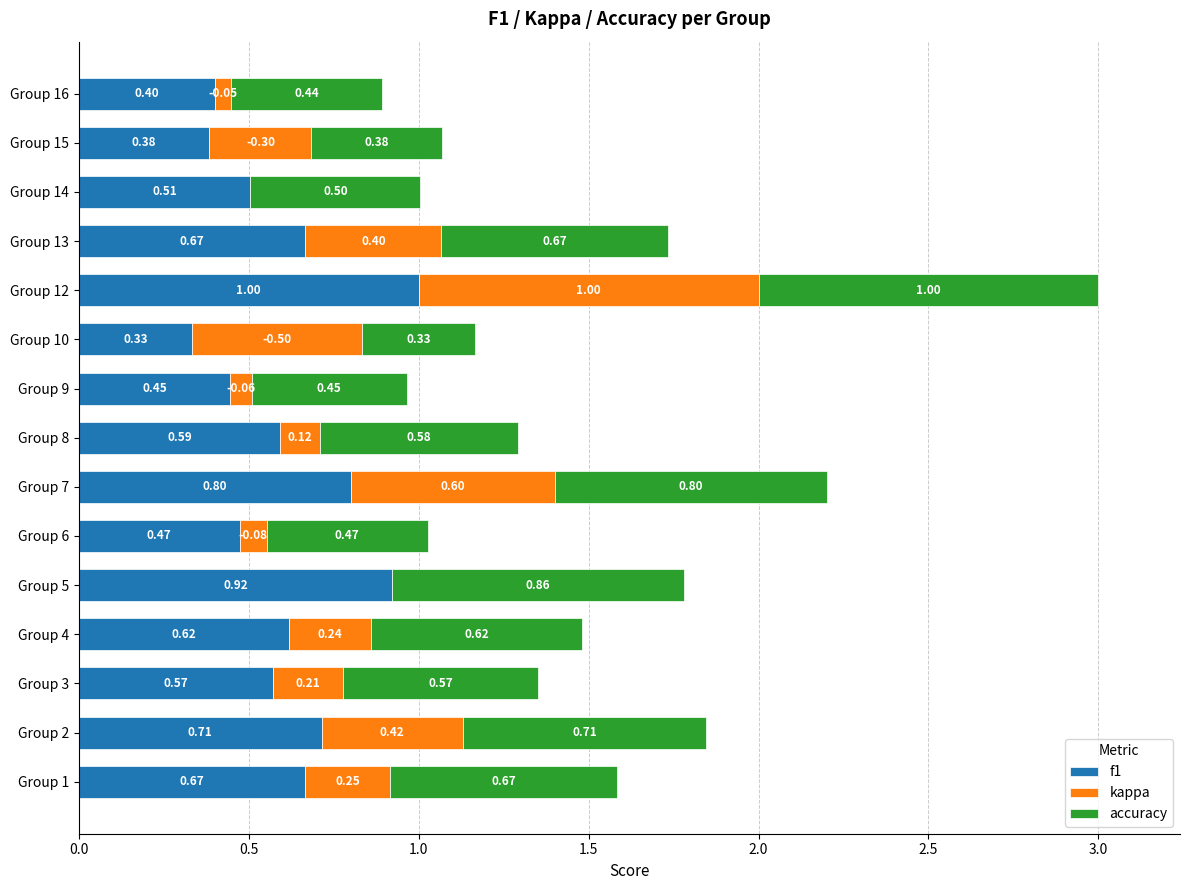

What is the sum of the f1 values at Group 1 and Group 9?

1.1